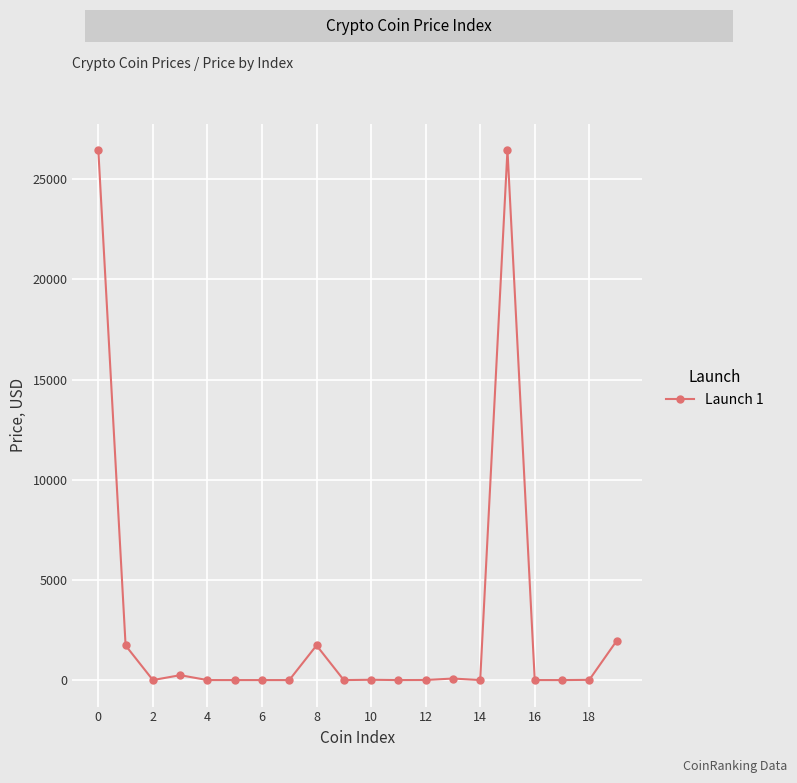

What is the maximum value shown in the chart?

26452.9